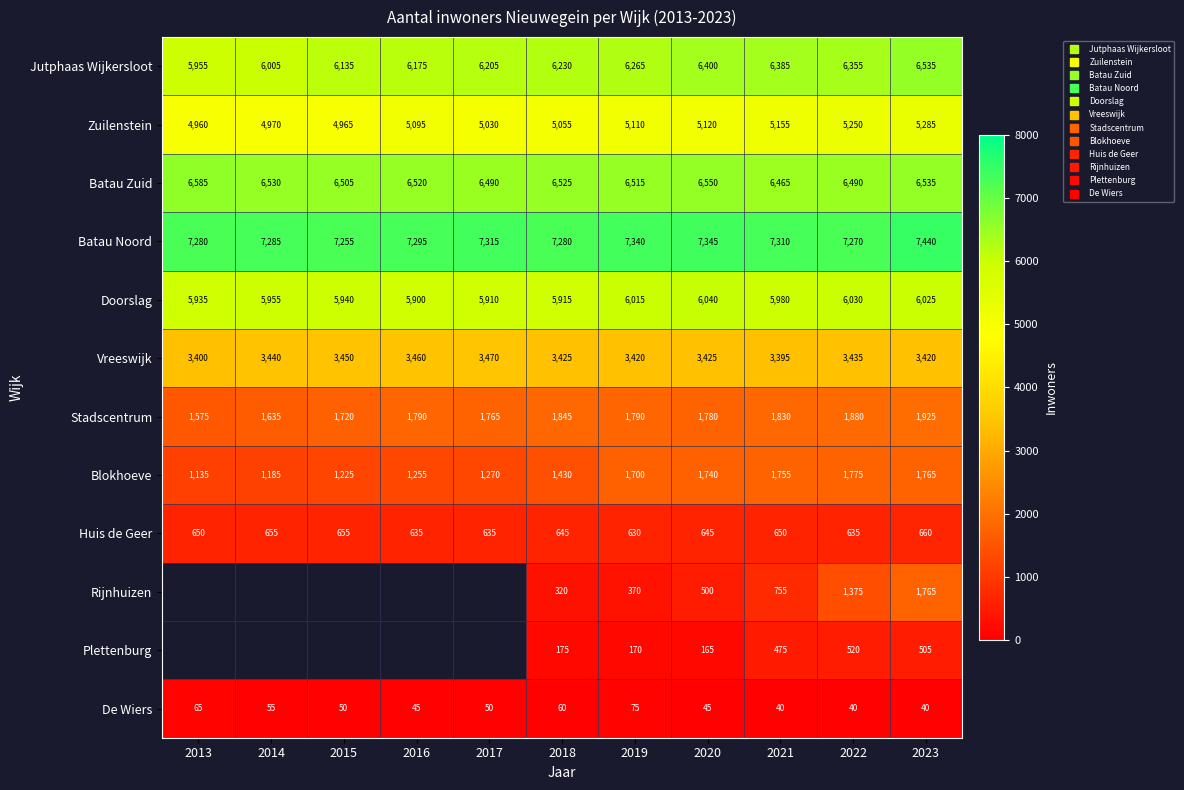

What is the greatest value displayed?

7440.0